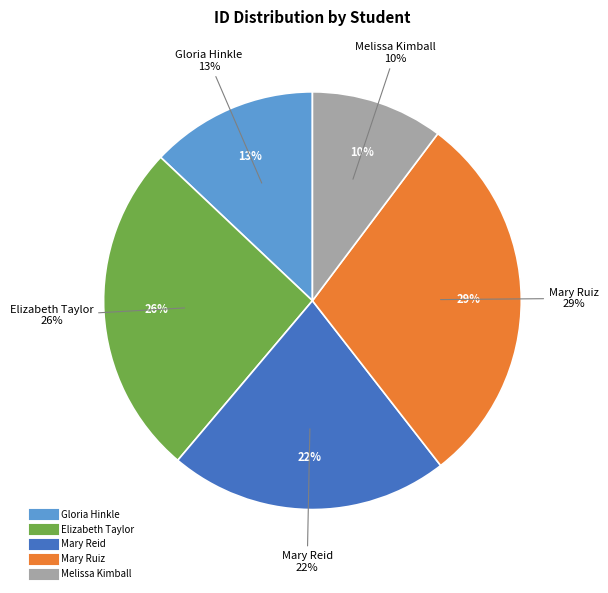

Count the number of slices in the pie.

5